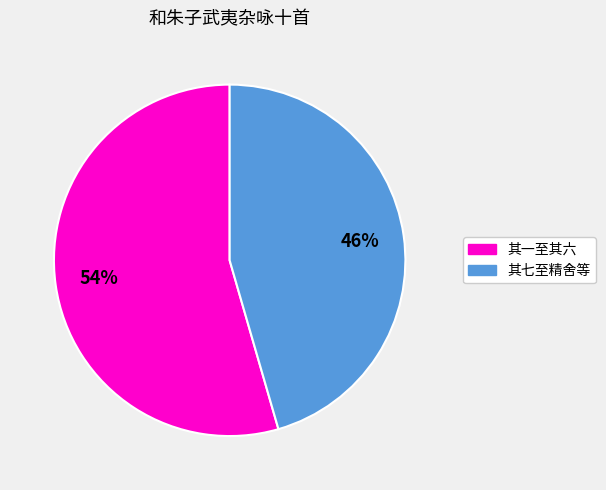

To the nearest percent, what is the average slice percentage?

50%